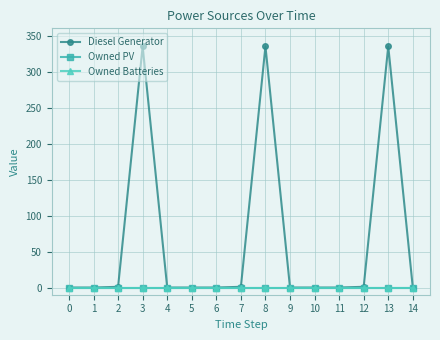

Does the chart have visible grid lines?

Yes